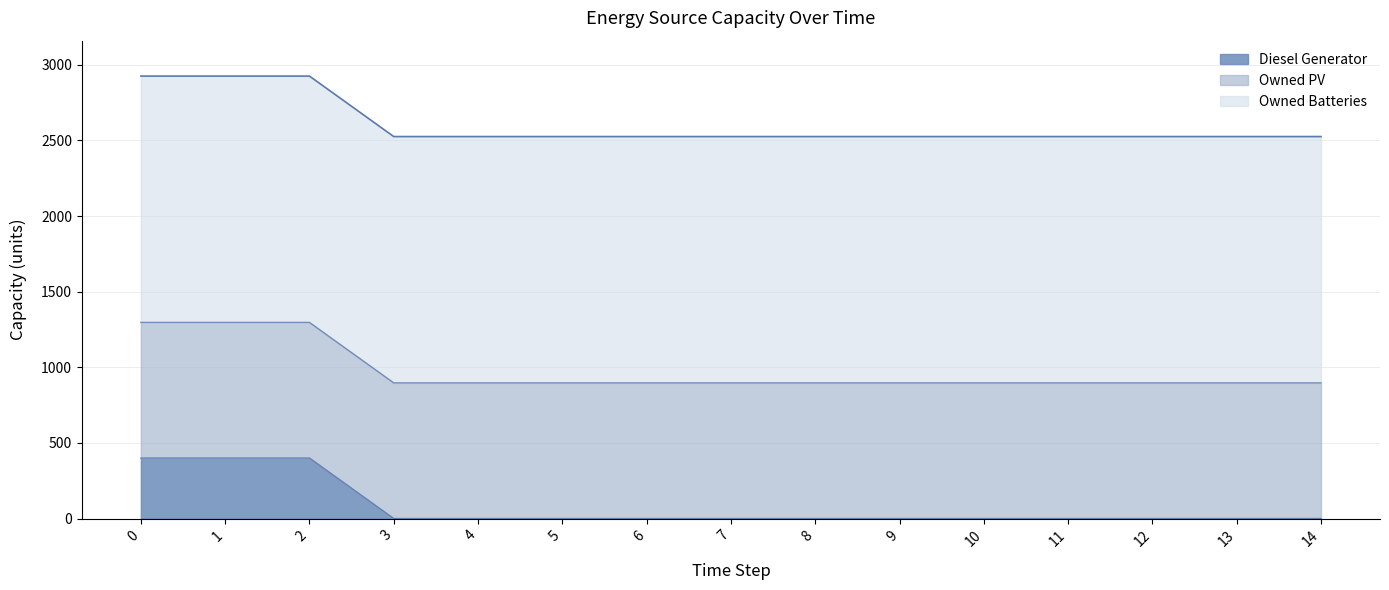

At which category does the chart reach its minimum across all series?

3